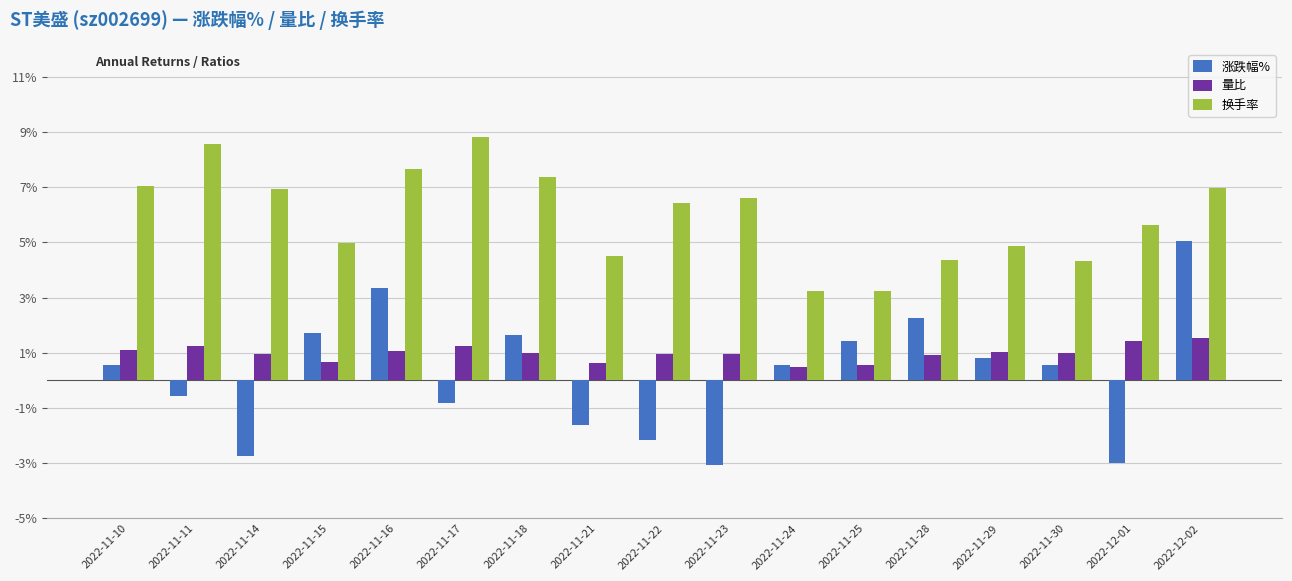

The value of 换手率 at 2022-12-02 is 2.3. True or false?

False